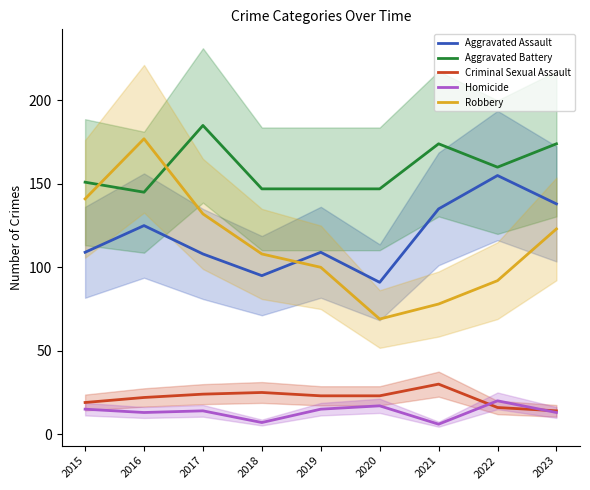

In Robbery, how many points are higher than both neighbors (excluding endpoints)?

1